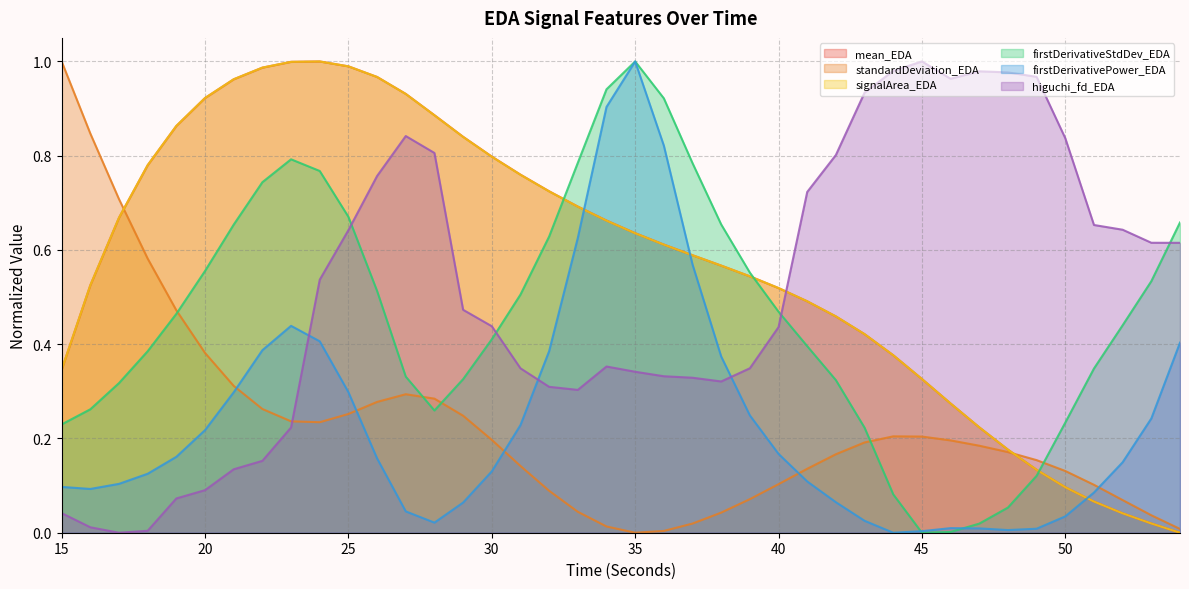

What is the sum of the standardDeviation_EDA values at 40 and 30?

0.3